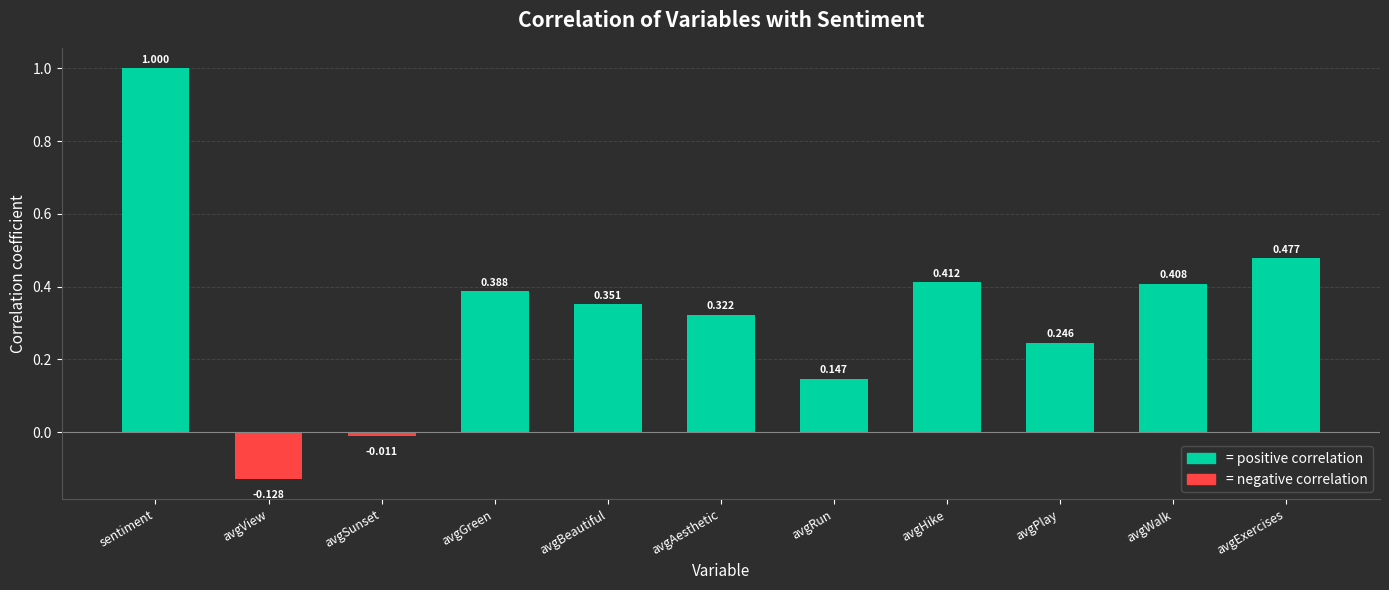

How many values are below zero?

2